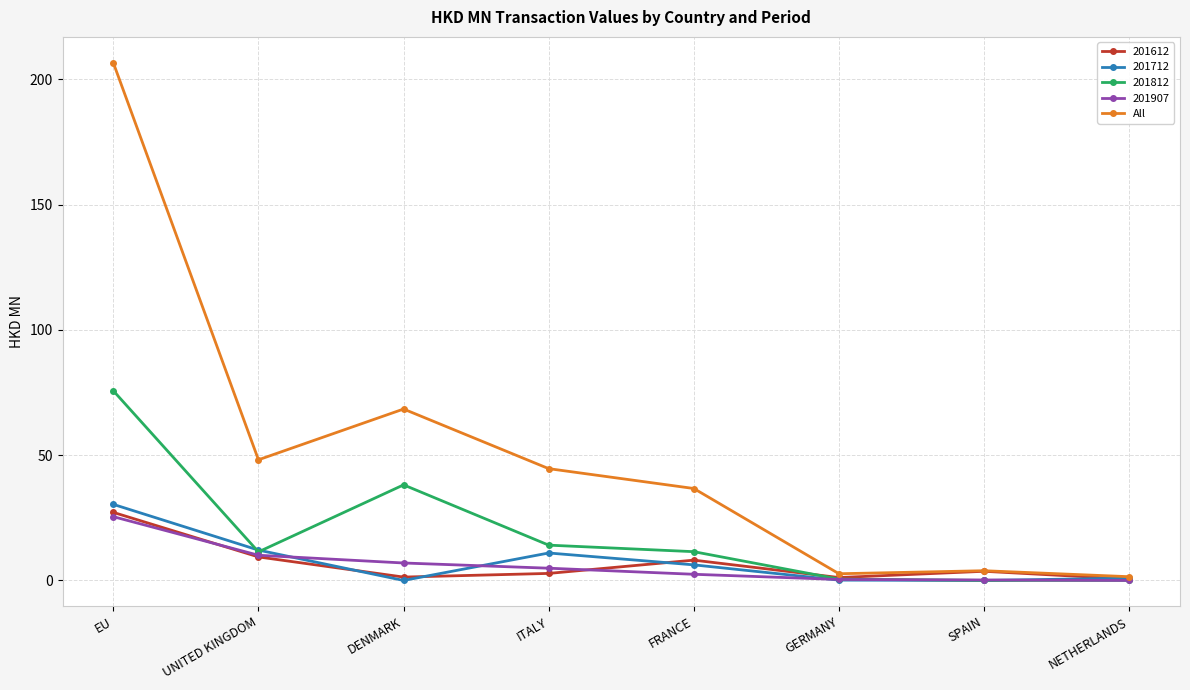

Is the value of 201712 at GERMANY greater than the value of 201812 at ITALY?

No